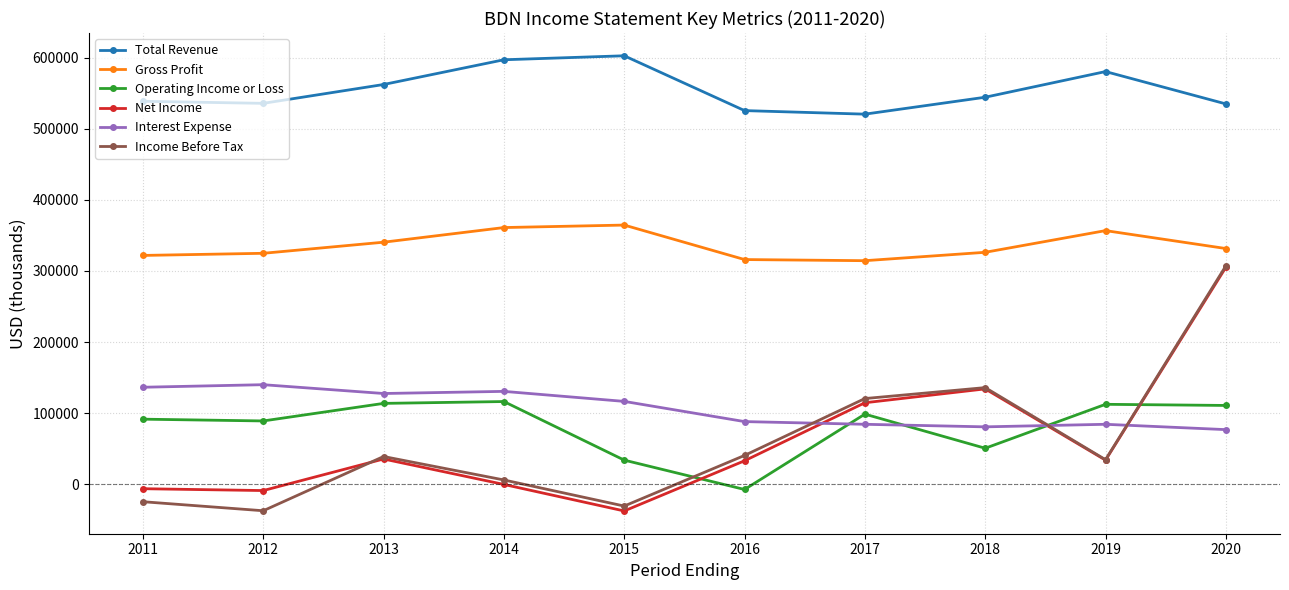

Where is the first local maximum for Net Income?

2013